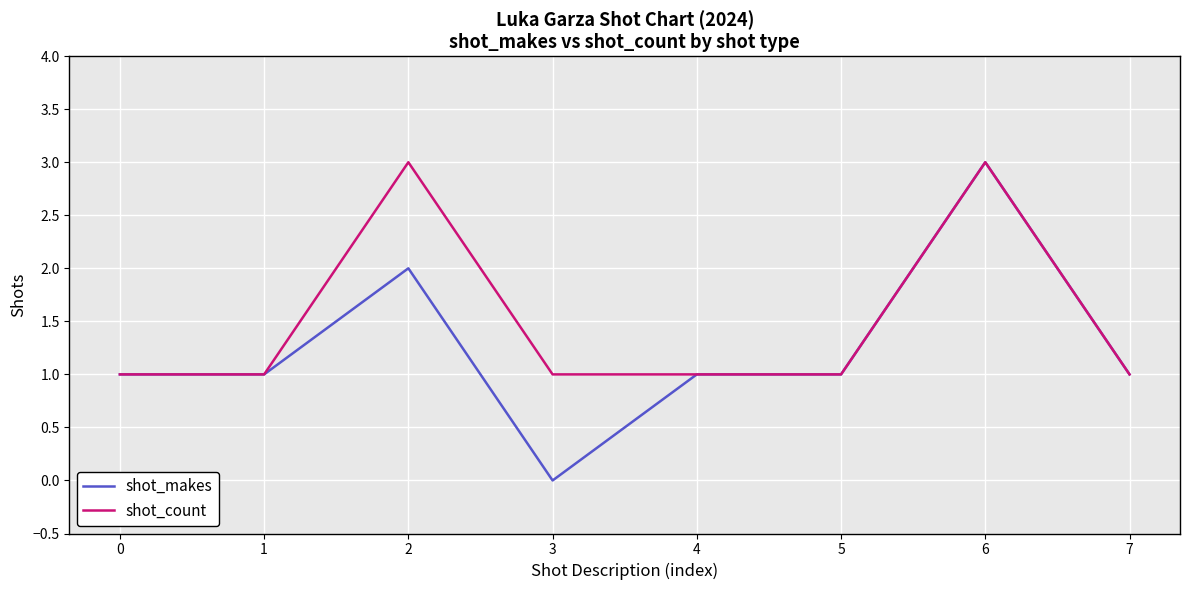

How many lines are shown in the chart?

2